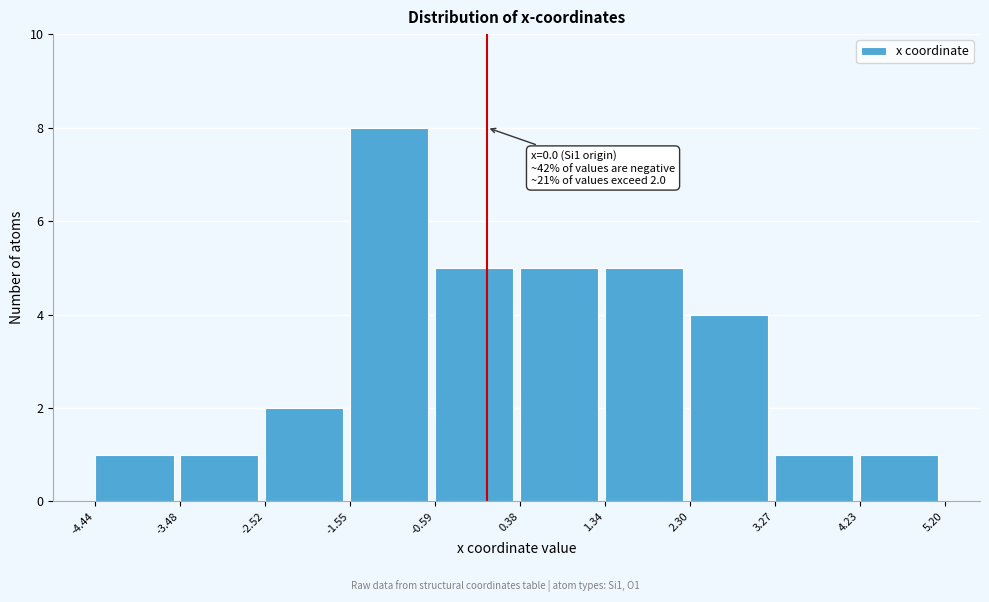

Which range on the x-axis has the tallest bar?

-1.55 to -0.59